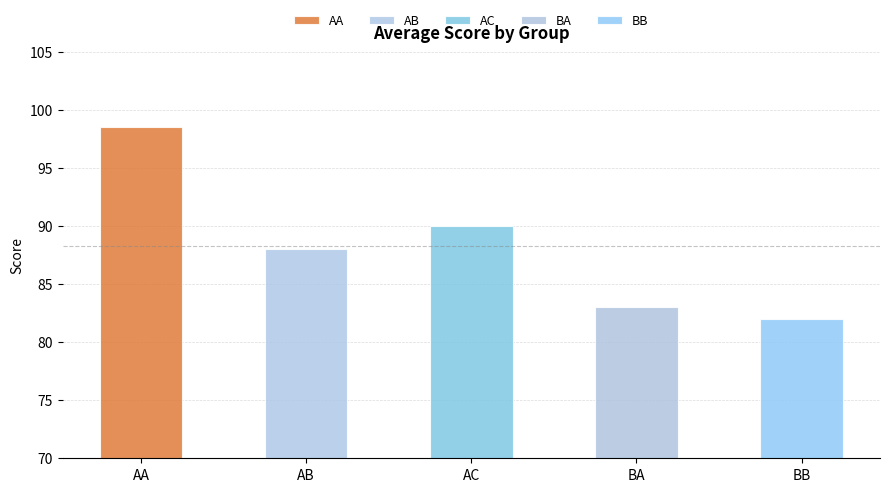

Is it true that the value at BB is 82.0?

True